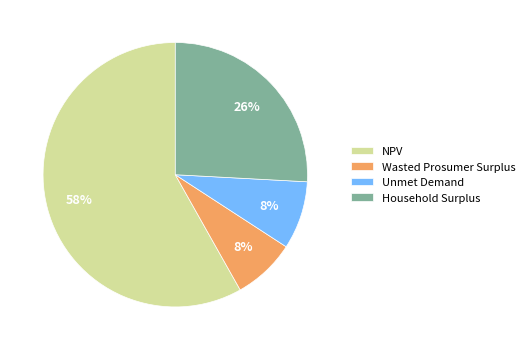

Count the number of slices in the pie.

4